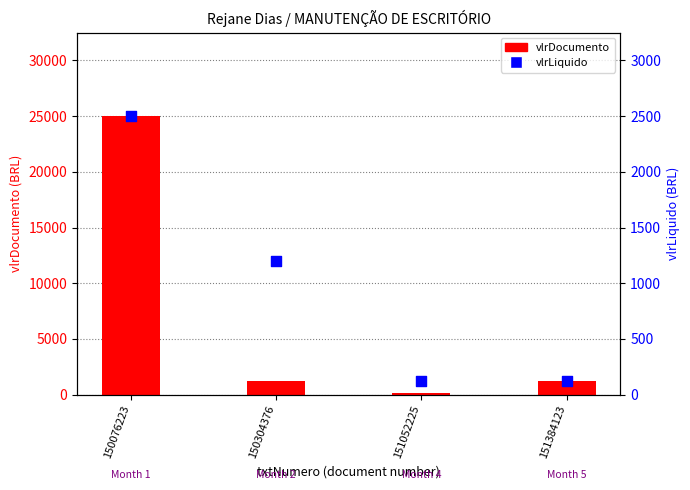

What is the total value across all series at 151384123?

1378.0